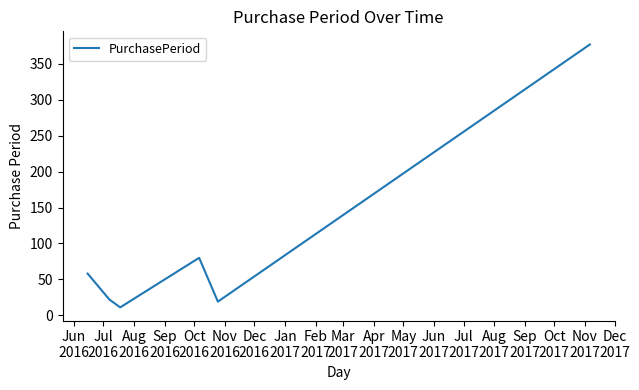

How many distinct data groups are displayed?

1